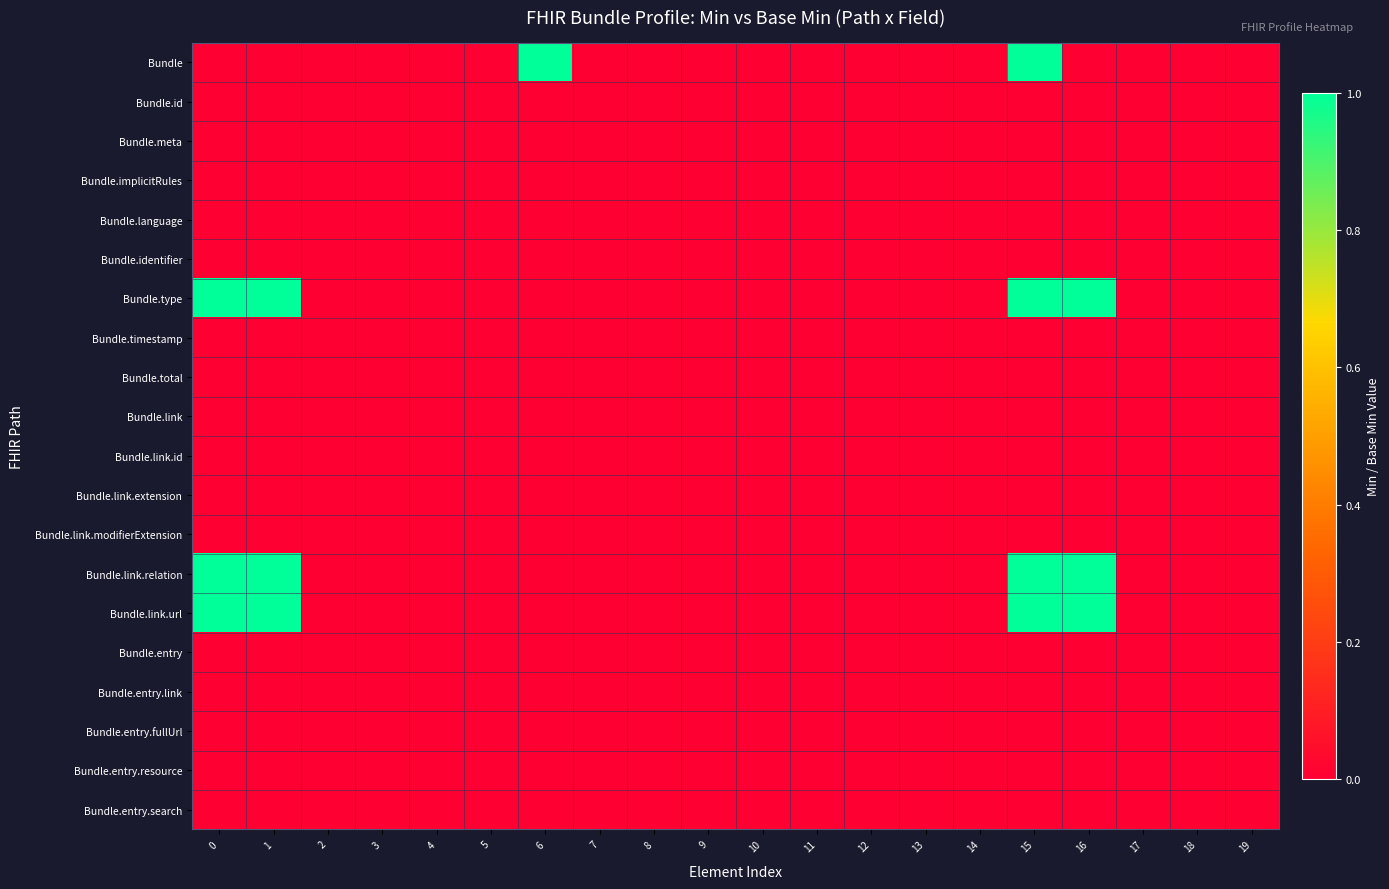

Reading right to left, what are all the values shown in this chart?

Bundle: 19=0	18=0	17=0	16=0	15=1	14=0	13=0	12=0	11=0	10=0	9=0	8=0	7=0	6=1	5=0	4=0	3=0	2=0	1=0	0=0
Bundle.id: 19=0	18=0	17=0	16=0	15=0	14=0	13=0	12=0	11=0	10=0	9=0	8=0	7=0	6=0	5=0	4=0	3=0	2=0	1=0	0=0
Bundle.meta: 19=0	18=0	17=0	16=0	15=0	14=0	13=0	12=0	11=0	10=0	9=0	8=0	7=0	6=0	5=0	4=0	3=0	2=0	1=0	0=0
Bundle.implicitRules: 19=0	18=0	17=0	16=0	15=0	14=0	13=0	12=0	11=0	10=0	9=0	8=0	7=0	6=0	5=0	4=0	3=0	2=0	1=0	0=0
Bundle.language: 19=0	18=0	17=0	16=0	15=0	14=0	13=0	12=0	11=0	10=0	9=0	8=0	7=0	6=0	5=0	4=0	3=0	2=0	1=0	0=0
Bundle.identifier: 19=0	18=0	17=0	16=0	15=0	14=0	13=0	12=0	11=0	10=0	9=0	8=0	7=0	6=0	5=0	4=0	3=0	2=0	1=0	0=0
Bundle.type: 19=0	18=0	17=0	16=1	15=1	14=0	13=0	12=0	11=0	10=0	9=0	8=0	7=0	6=0	5=0	4=0	3=0	2=0	1=1	0=1
Bundle.timestamp: 19=0	18=0	17=0	16=0	15=0	14=0	13=0	12=0	11=0	10=0	9=0	8=0	7=0	6=0	5=0	4=0	3=0	2=0	1=0	0=0
Bundle.total: 19=0	18=0	17=0	16=0	15=0	14=0	13=0	12=0	11=0	10=0	9=0	8=0	7=0	6=0	5=0	4=0	3=0	2=0	1=0	0=0
Bundle.link: 19=0	18=0	17=0	16=0	15=0	14=0	13=0	12=0	11=0	10=0	9=0	8=0	7=0	6=0	5=0	4=0	3=0	2=0	1=0	0=0
Bundle.link.id: 19=0	18=0	17=0	16=0	15=0	14=0	13=0	12=0	11=0	10=0	9=0	8=0	7=0	6=0	5=0	4=0	3=0	2=0	1=0	0=0
Bundle.link.extension: 19=0	18=0	17=0	16=0	15=0	14=0	13=0	12=0	11=0	10=0	9=0	8=0	7=0	6=0	5=0	4=0	3=0	2=0	1=0	0=0
Bundle.link.modifierExtension: 19=0	18=0	17=0	16=0	15=0	14=0	13=0	12=0	11=0	10=0	9=0	8=0	7=0	6=0	5=0	4=0	3=0	2=0	1=0	0=0
Bundle.link.relation: 19=0	18=0	17=0	16=1	15=1	14=0	13=0	12=0	11=0	10=0	9=0	8=0	7=0	6=0	5=0	4=0	3=0	2=0	1=1	0=1
Bundle.link.url: 19=0	18=0	17=0	16=1	15=1	14=0	13=0	12=0	11=0	10=0	9=0	8=0	7=0	6=0	5=0	4=0	3=0	2=0	1=1	0=1
Bundle.entry: 19=0	18=0	17=0	16=0	15=0	14=0	13=0	12=0	11=0	10=0	9=0	8=0	7=0	6=0	5=0	4=0	3=0	2=0	1=0	0=0
Bundle.entry.link: 19=0	18=0	17=0	16=0	15=0	14=0	13=0	12=0	11=0	10=0	9=0	8=0	7=0	6=0	5=0	4=0	3=0	2=0	1=0	0=0
Bundle.entry.fullUrl: 19=0	18=0	17=0	16=0	15=0	14=0	13=0	12=0	11=0	10=0	9=0	8=0	7=0	6=0	5=0	4=0	3=0	2=0	1=0	0=0
Bundle.entry.resource: 19=0	18=0	17=0	16=0	15=0	14=0	13=0	12=0	11=0	10=0	9=0	8=0	7=0	6=0	5=0	4=0	3=0	2=0	1=0	0=0
Bundle.entry.search: 19=0	18=0	17=0	16=0	15=0	14=0	13=0	12=0	11=0	10=0	9=0	8=0	7=0	6=0	5=0	4=0	3=0	2=0	1=0	0=0